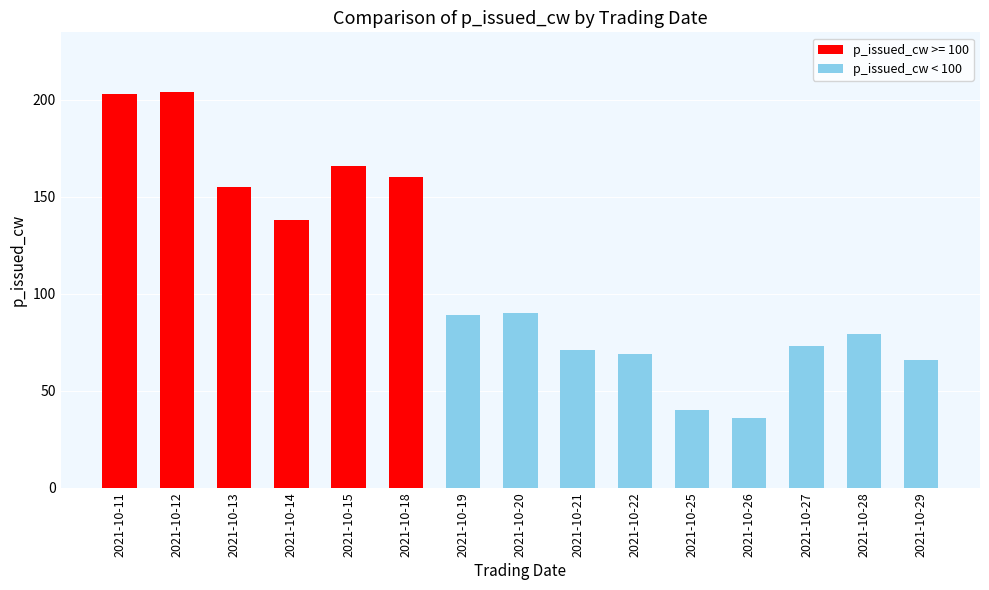

Reading left to right, what are all the values shown in this chart?

203	204	155	138	166	160	89	90	71	69	40	36	73	79	66